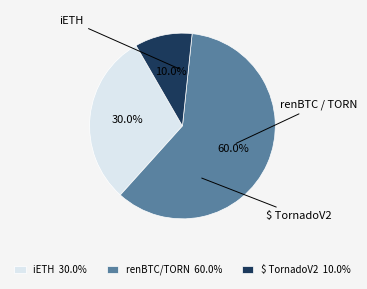

Which category has the biggest portion of the pie?

renBTC/TORN 60.0%